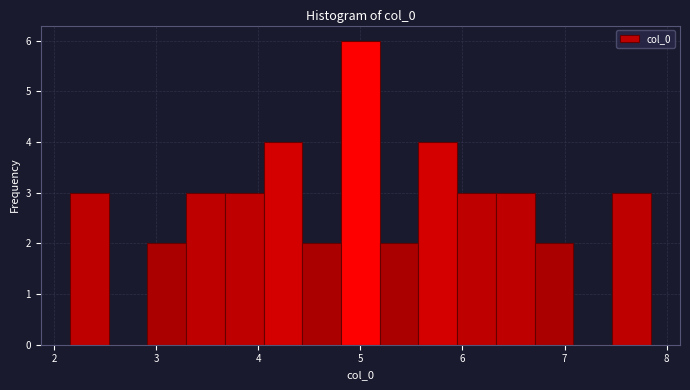

Read against the x-axis, roughly where is the centre of the tallest bar?

5.0